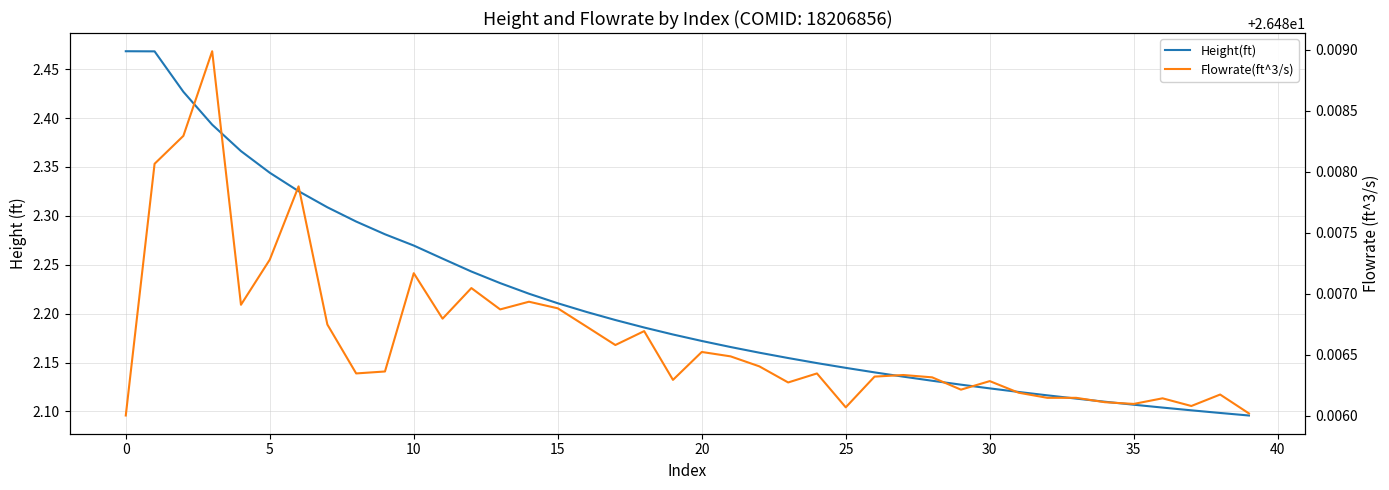

What is the sum of all Height(ft) values?

88.4